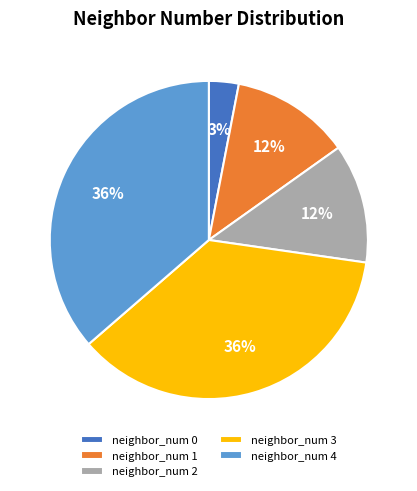

Is there any slice that represents more than half of the pie?

No